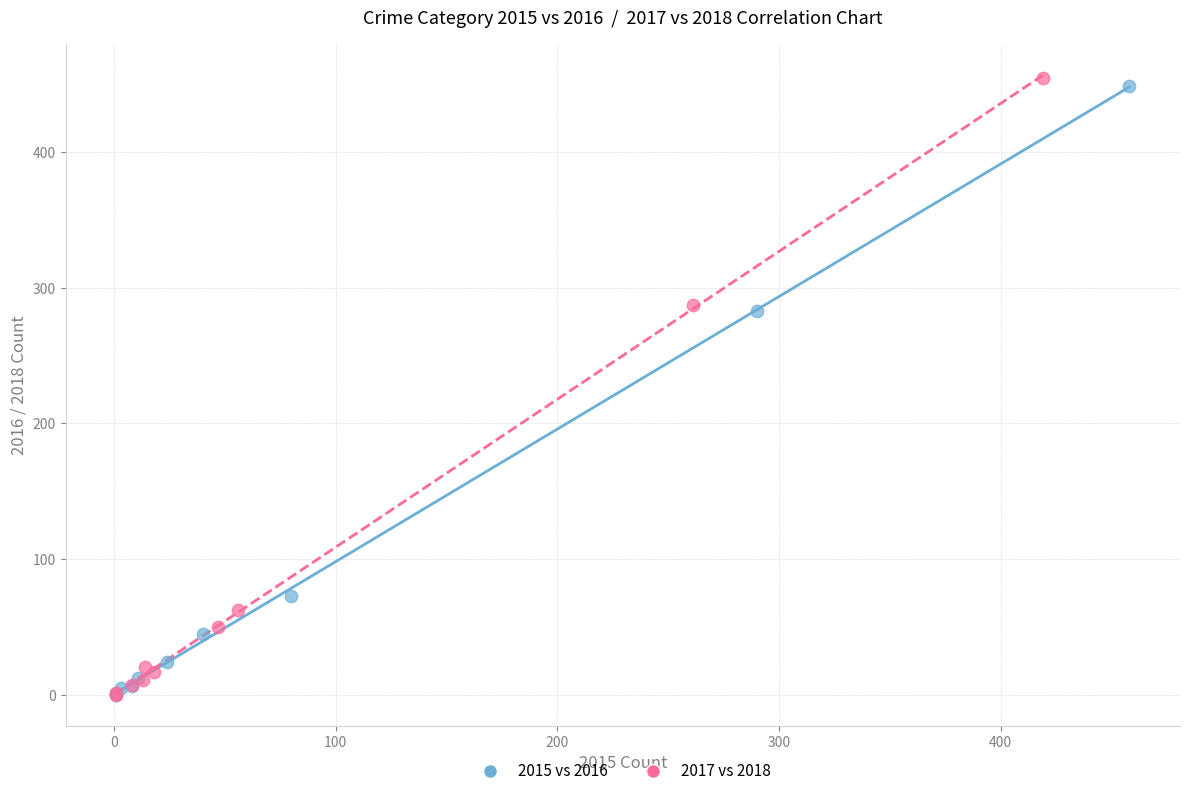

Which series has the widest spread of Y values?

2017 vs 2018